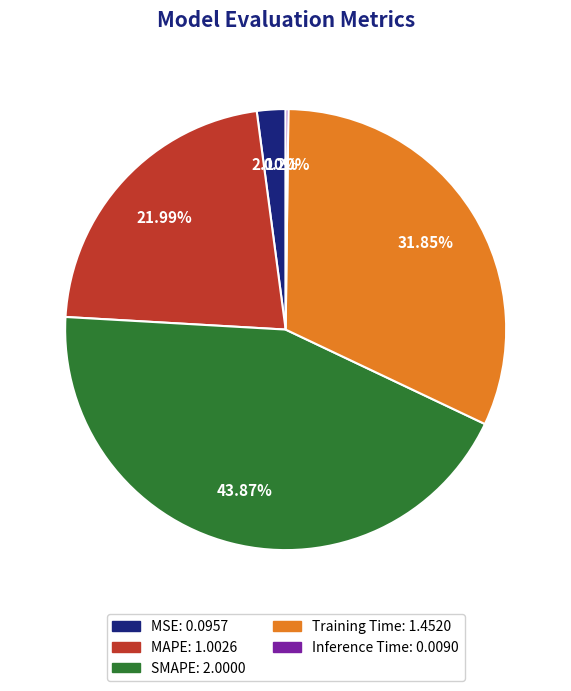

To the nearest percent, what percentage of the pie is MSE?

2%